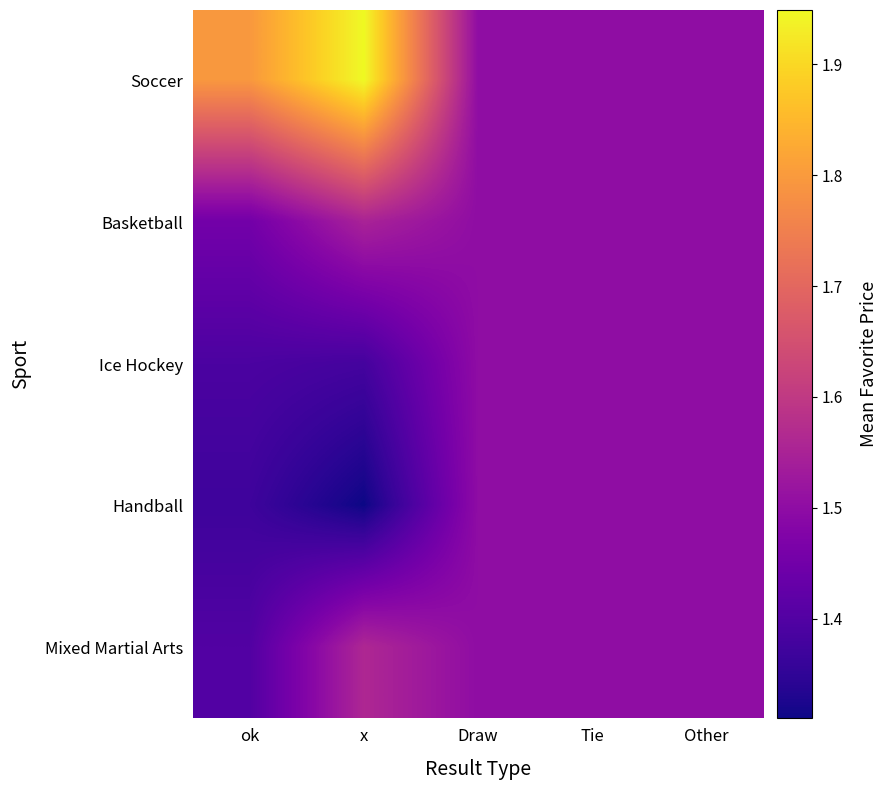

At x, list the series in order from smallest to largest.

Handball, Ice Hockey, Basketball, Mixed Martial Arts, Soccer